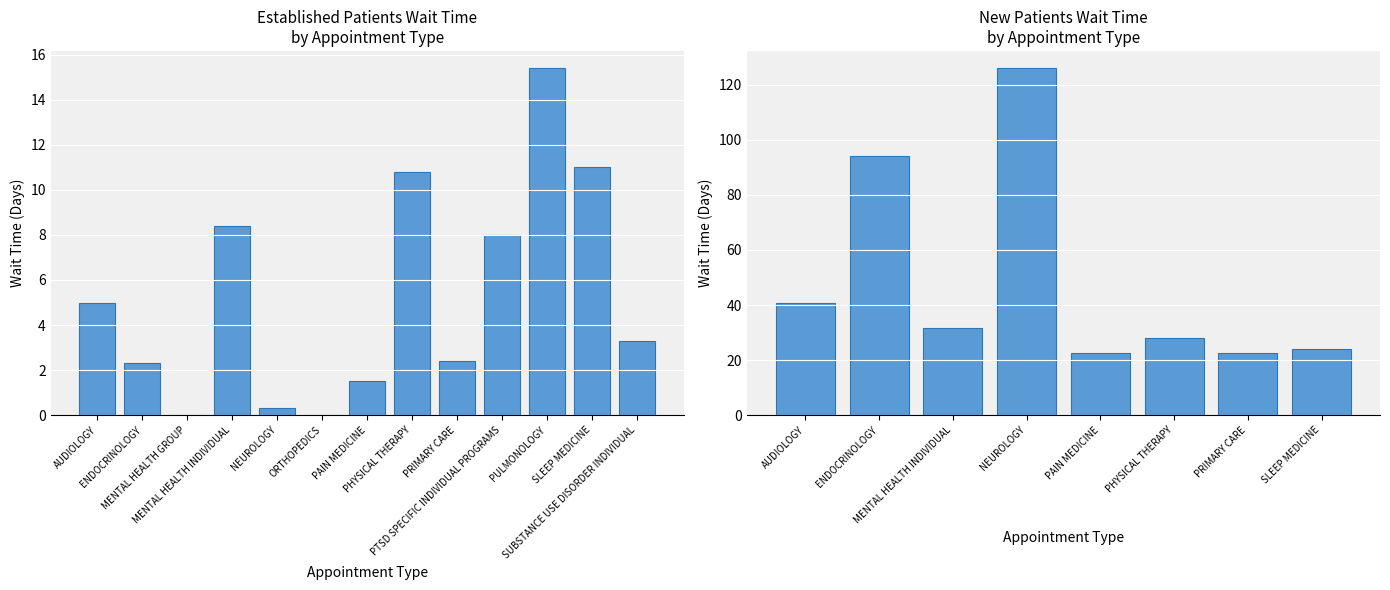

What is the change in value from ENDOCRINOLOGY to MENTAL HEALTH GROUP?

-2.3